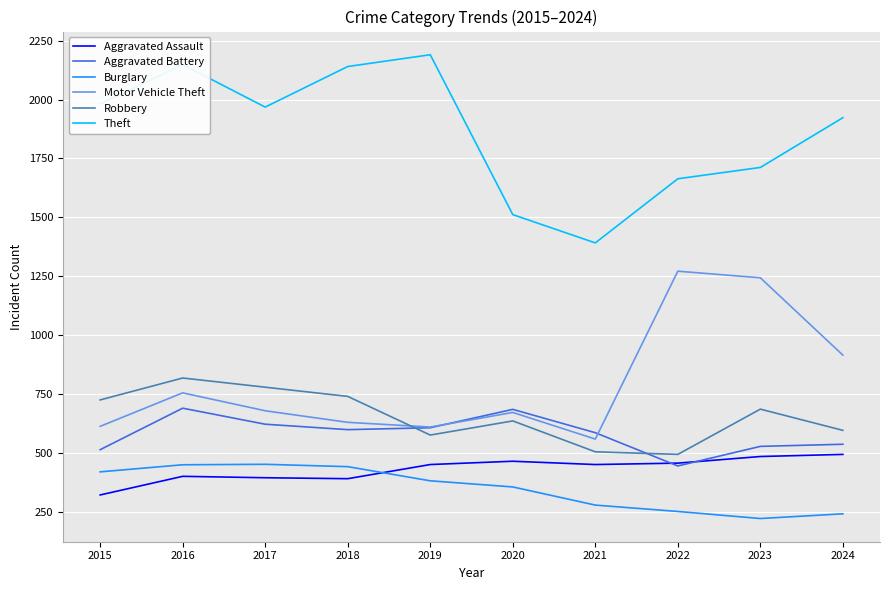

In Aggravated Battery, how many points are higher than both neighbors (excluding endpoints)?

2